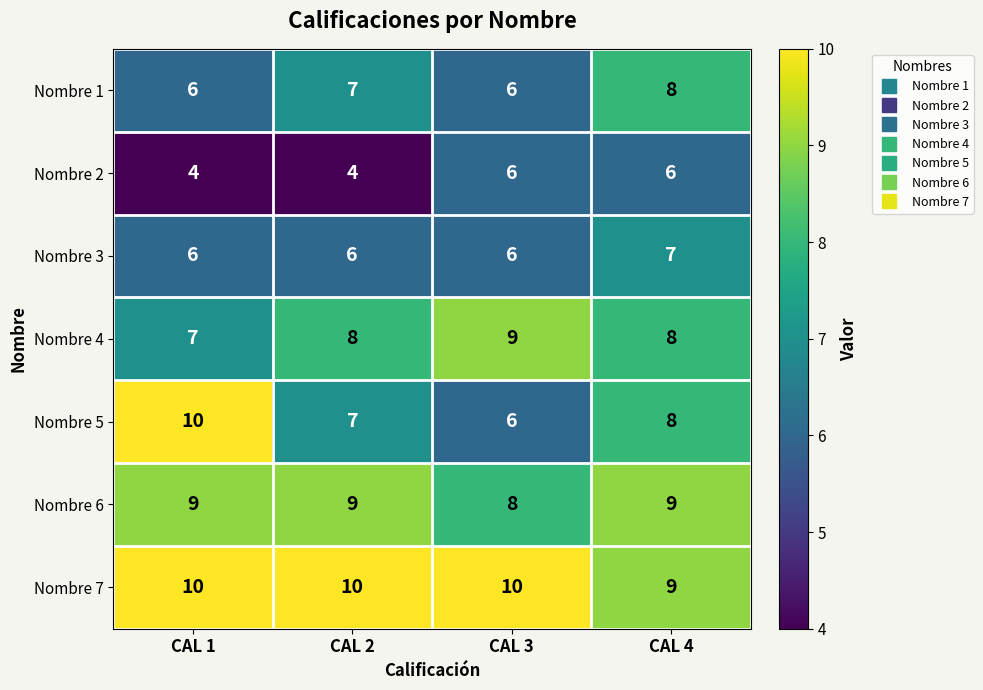

At which category is the sum across all series the highest?

CAL 4